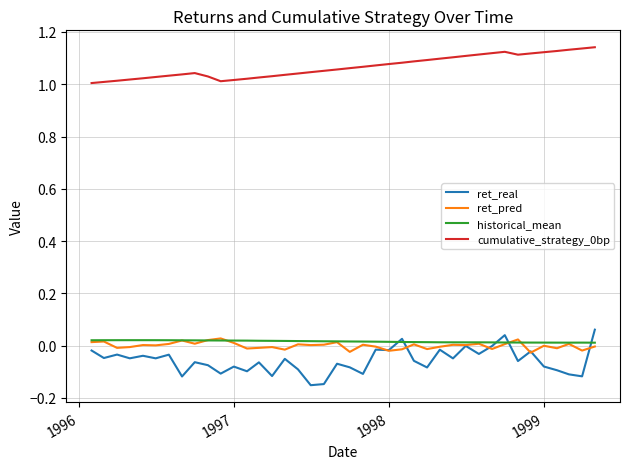

How many lines are shown in the chart?

4